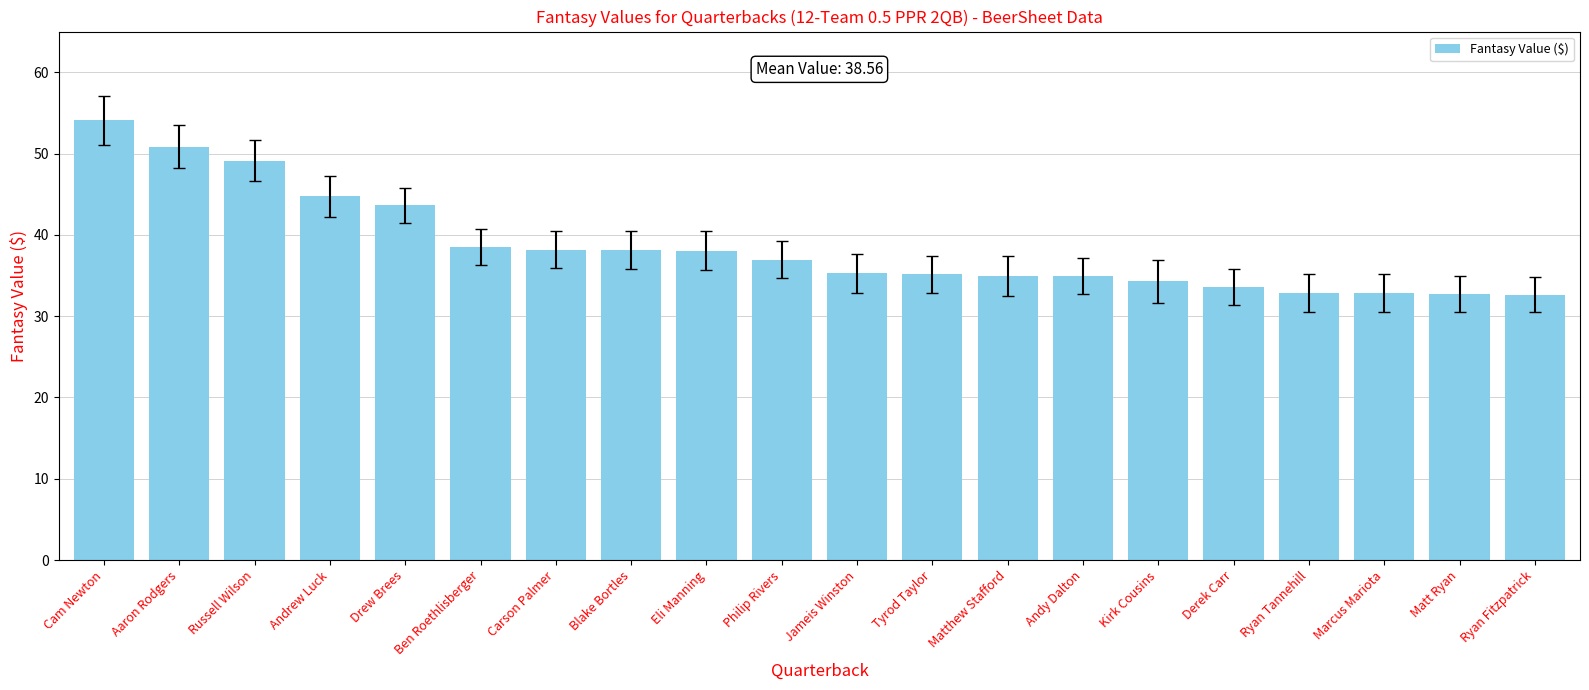

Does the chart contain stacked bars?

No